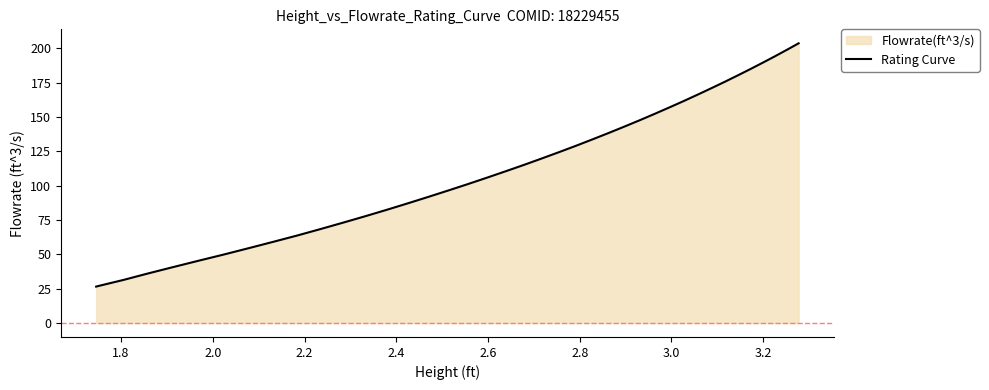

What is the difference between the maximum and minimum values?

177.1